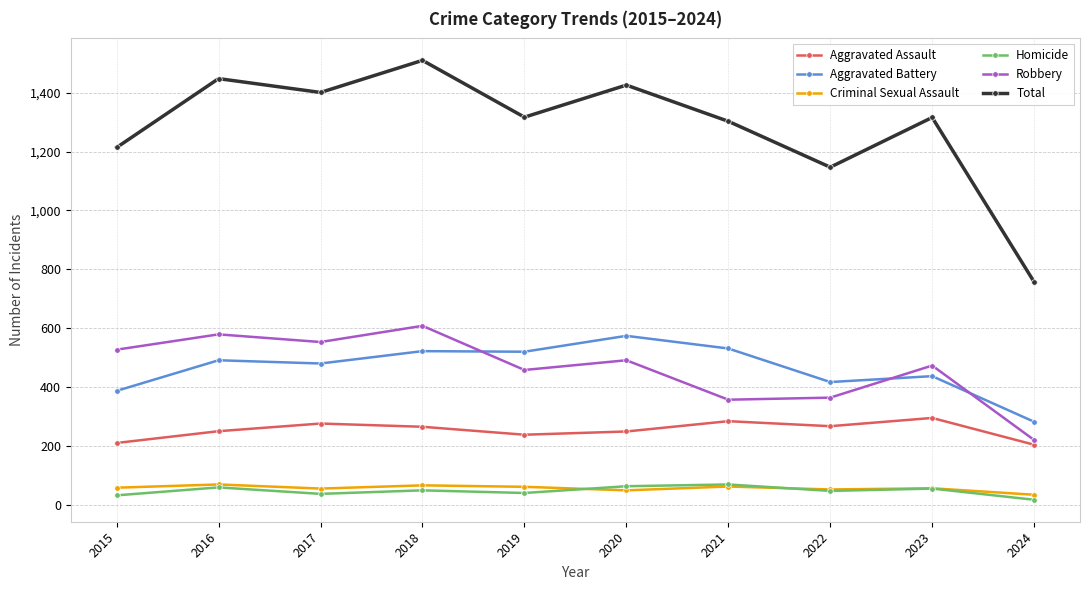

How many lines are shown in the chart?

6